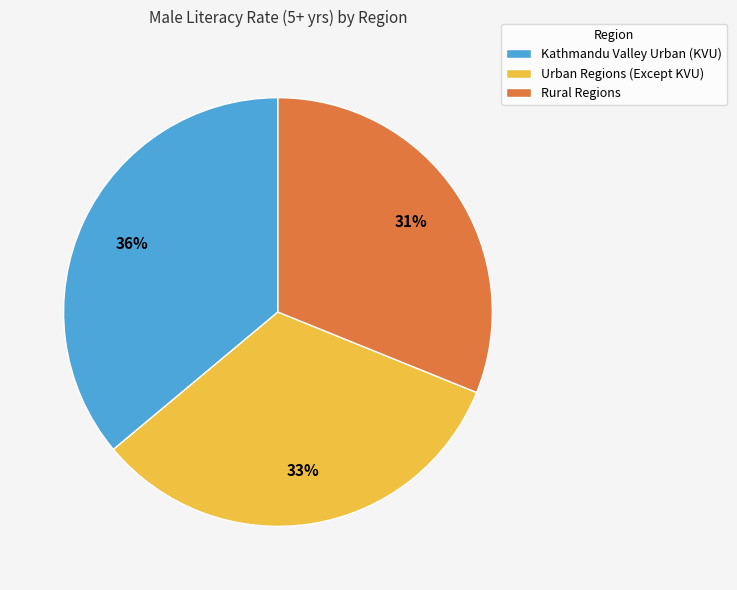

What is the smallest slice in the pie chart?

Rural Regions